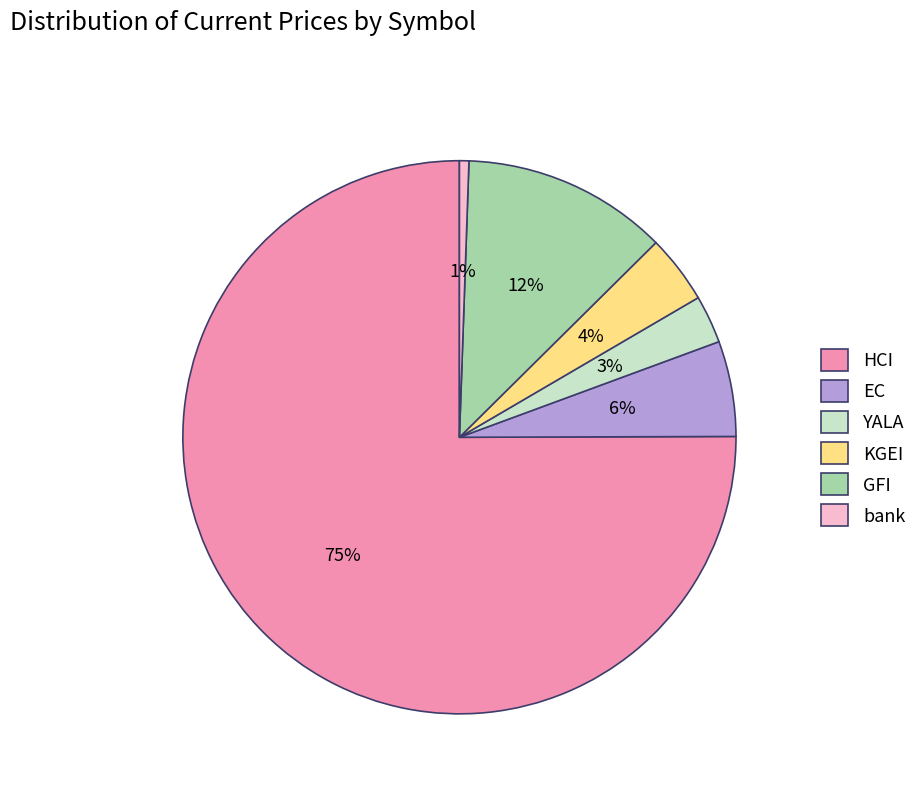

Count the number of slices in the pie.

6